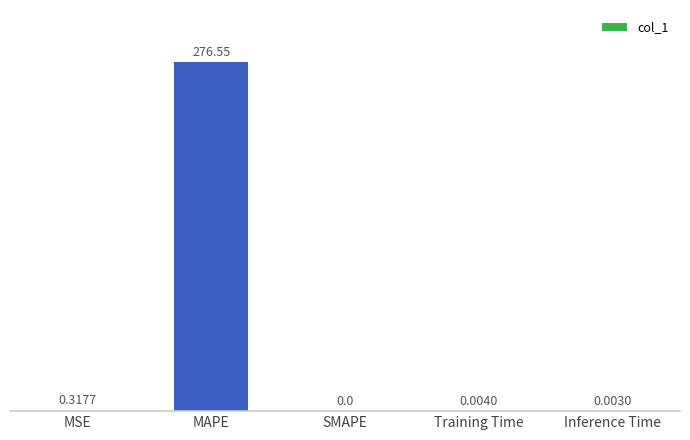

At which label is the value closest to 138?

MSE